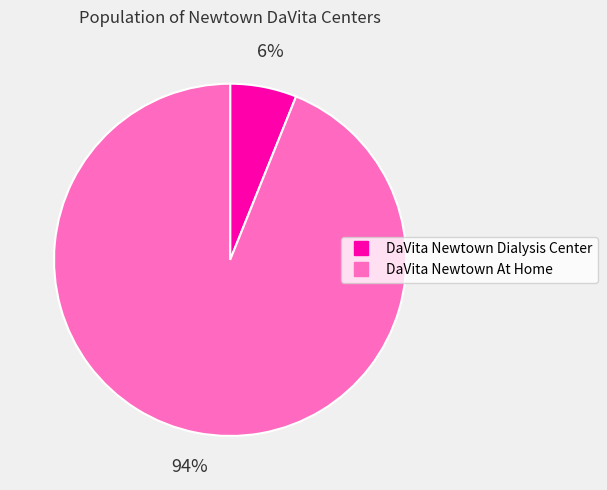

To the nearest percent, what is the average slice percentage?

50%